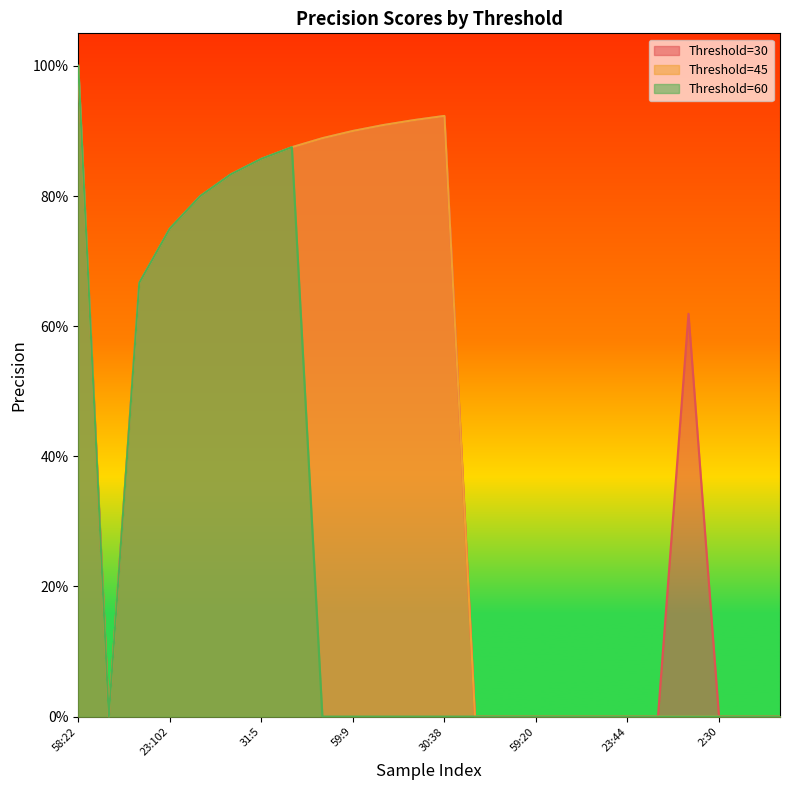

How many values in the 30 series exceed 0?

13